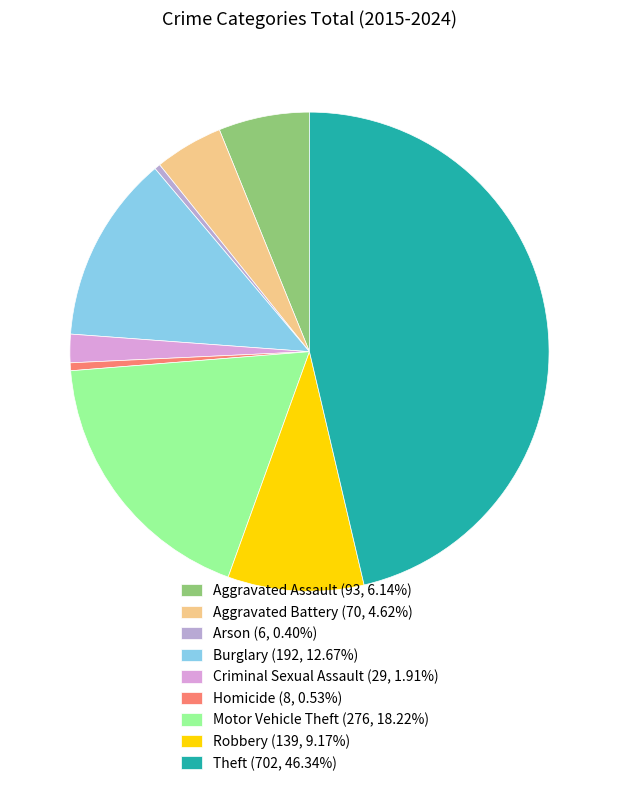

Which category has the biggest portion of the pie?

Theft